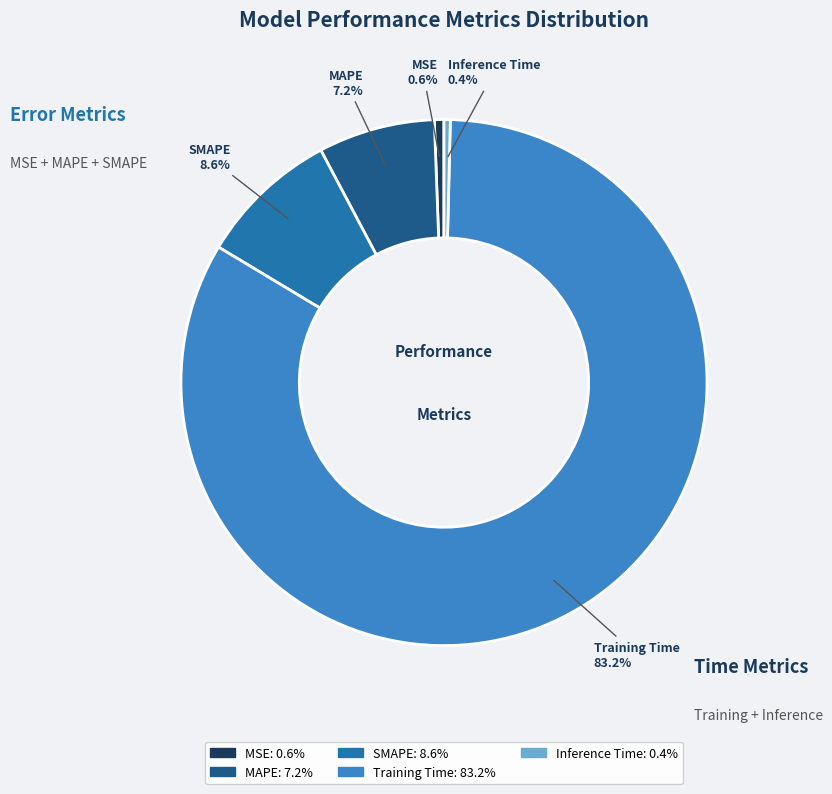

Approximately how many times larger is the value at SMAPE compared to Training Time?

0.1